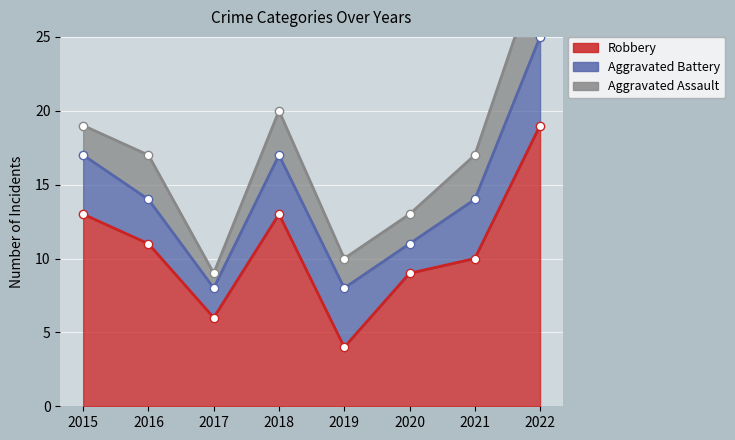

True or false: Robbery and Aggravated Assault intersect in this chart.

False